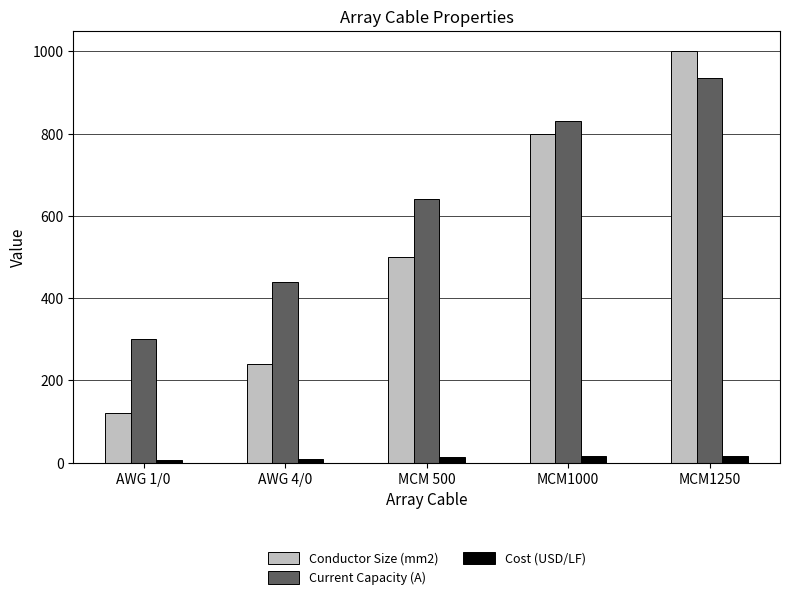

What are all the series names shown in the legend?

Conductor Size (mm2), Current Capacity (A), Cost (USD/LF)